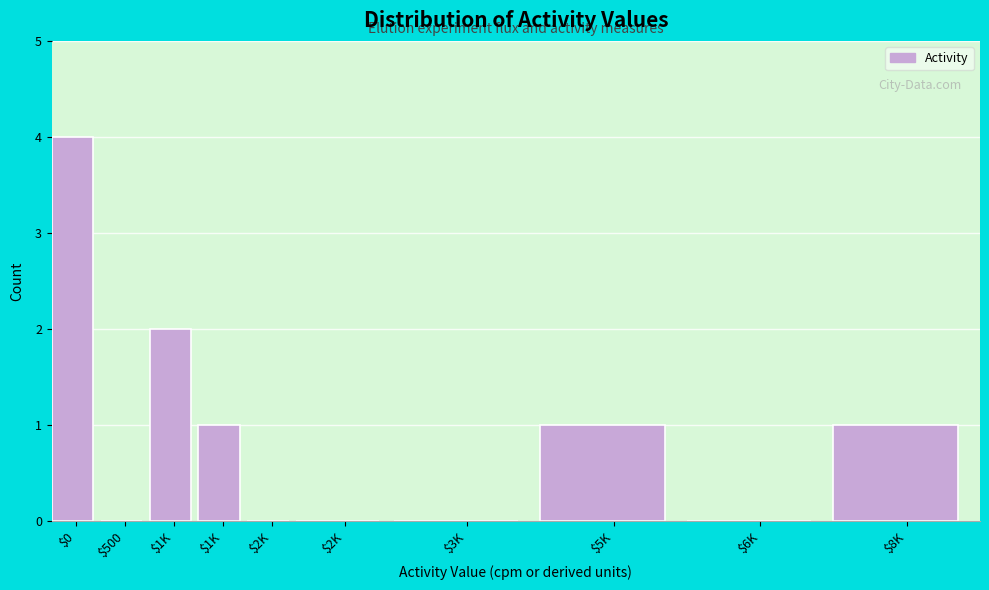

Are the bars horizontal?

No